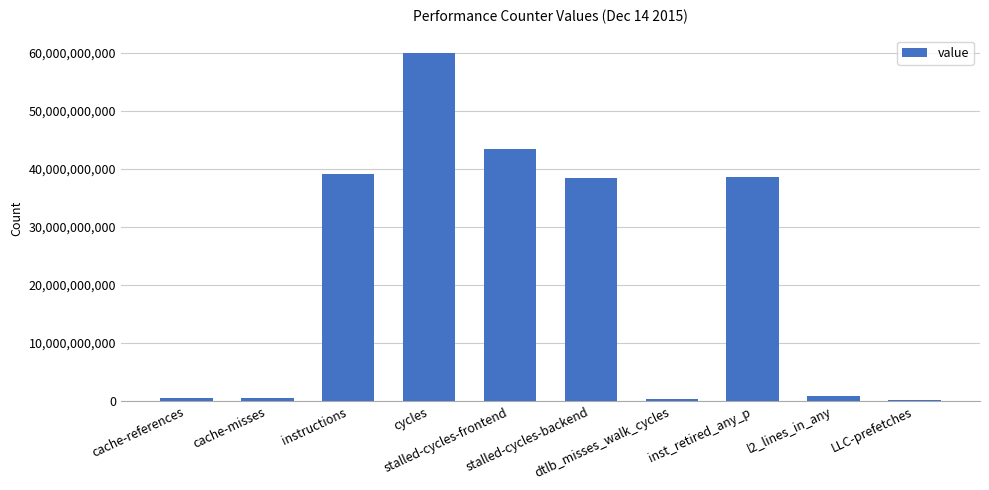

What is the value of the 1st bar from the left?

590545289